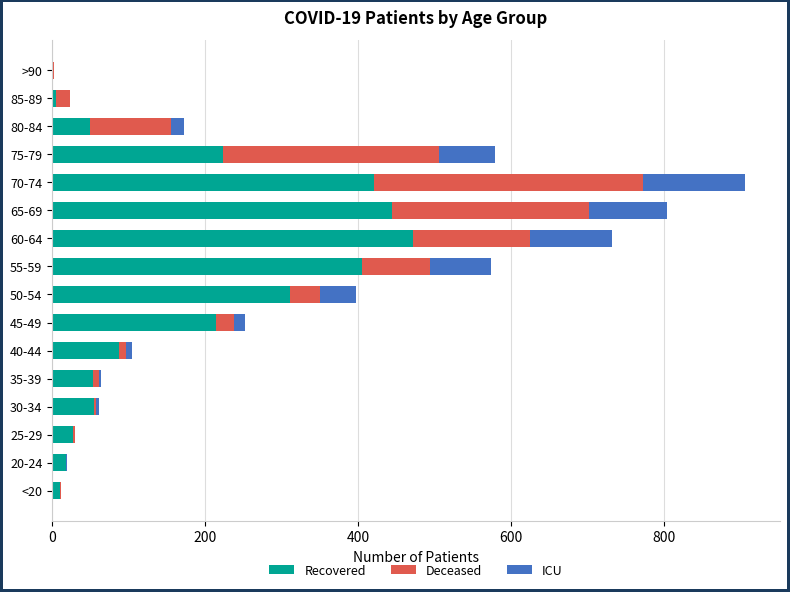

What is the highest value of the Recovered series?

472